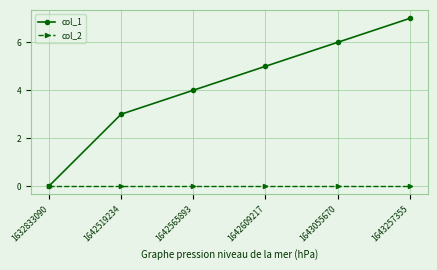

What is the total value across all series at 1643257355?

7